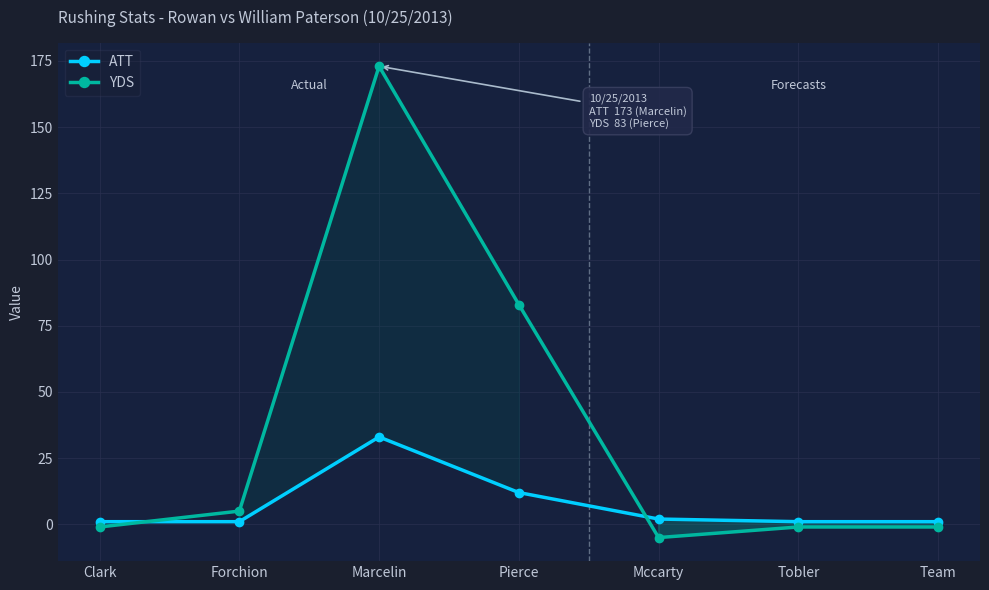

What is the label of the 4th point from the right?

Pierce